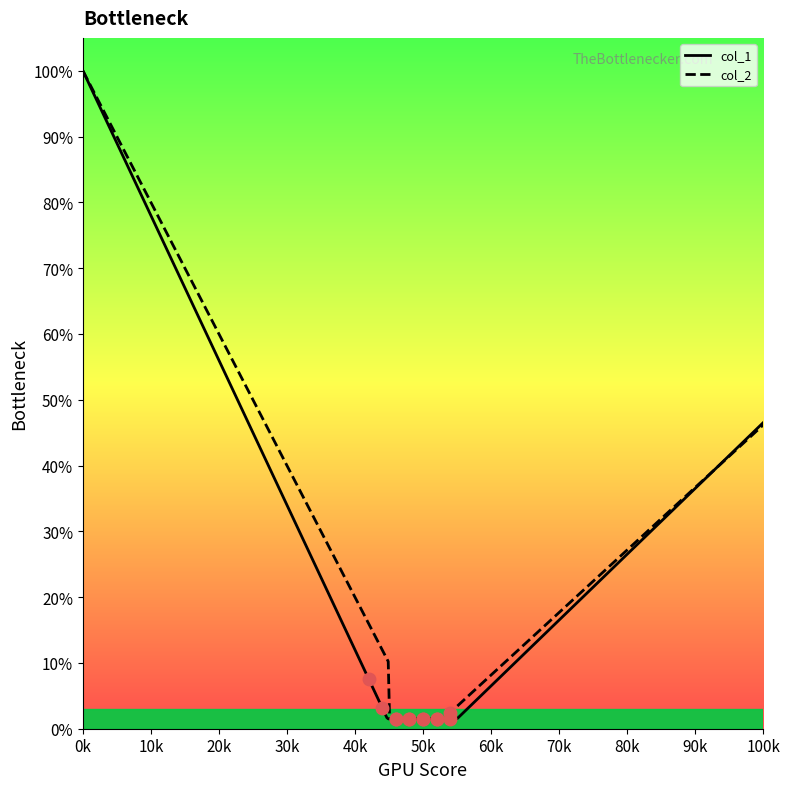

What is the maximum value shown in the chart?

100.0